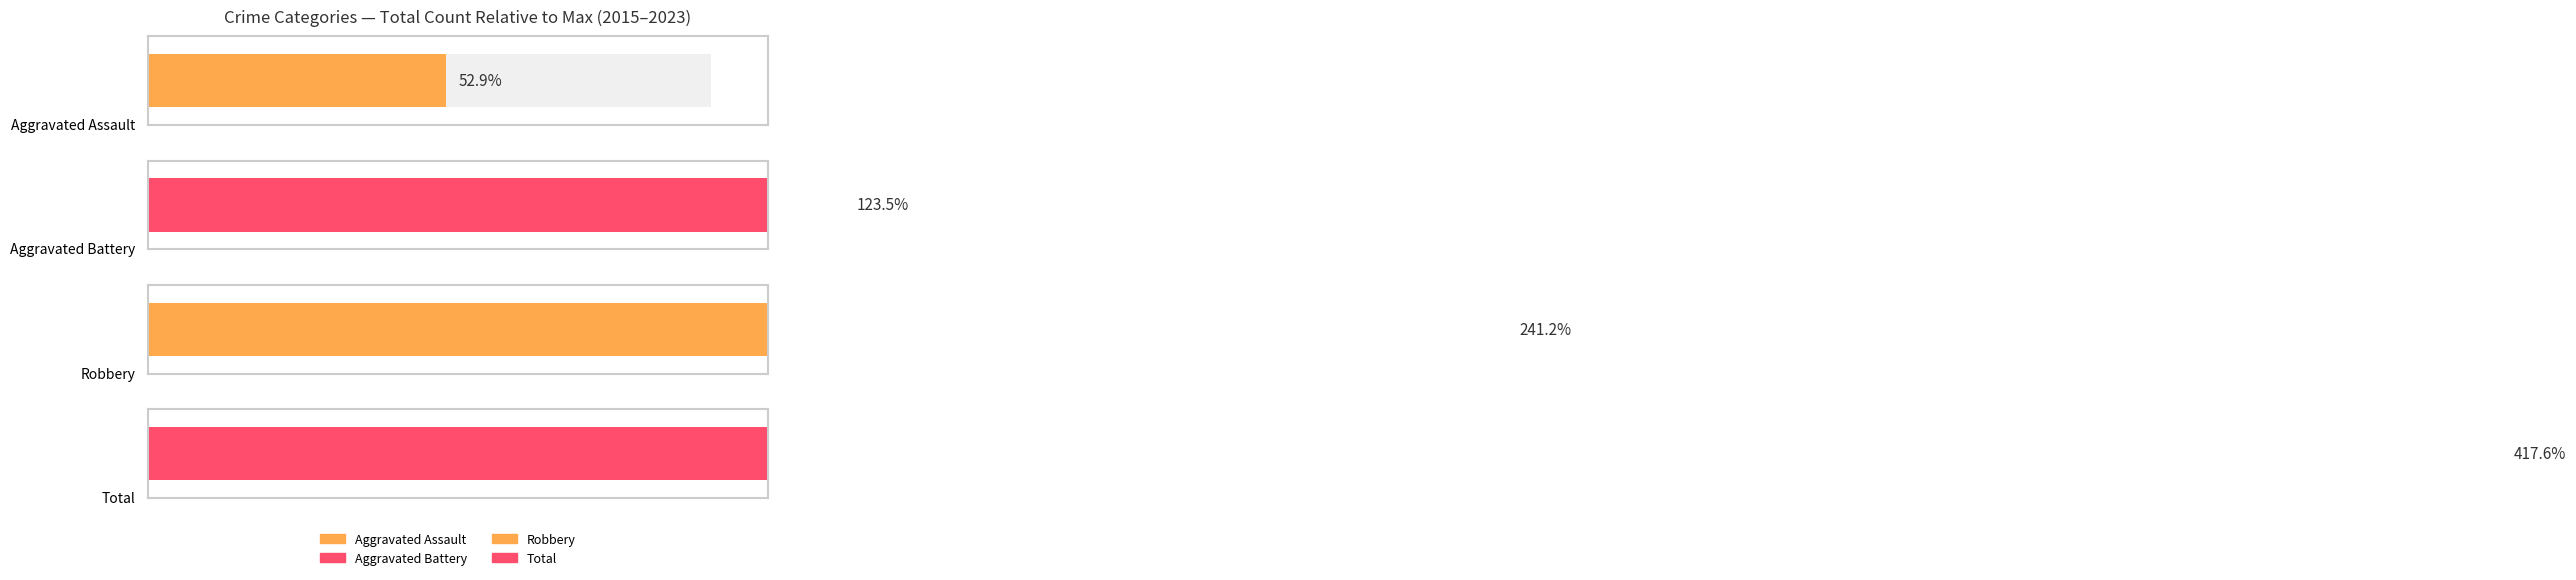

Are the bars grouped side by side (vs. stacked)?

Yes